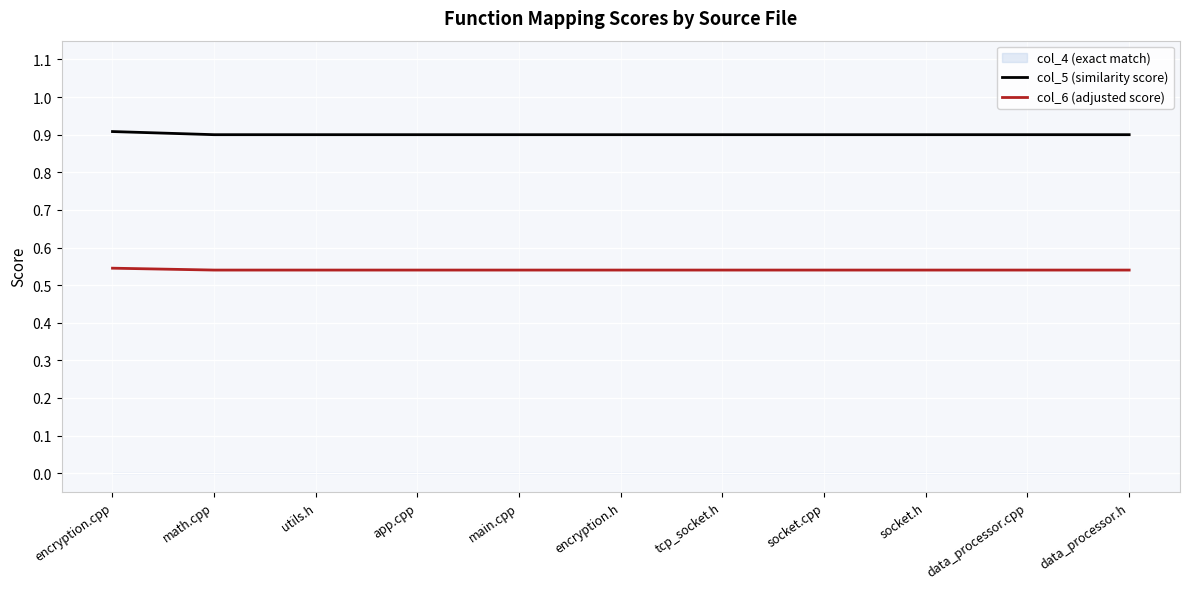

What value does the col_6 (adjusted score) series have at app.cpp?

0.5